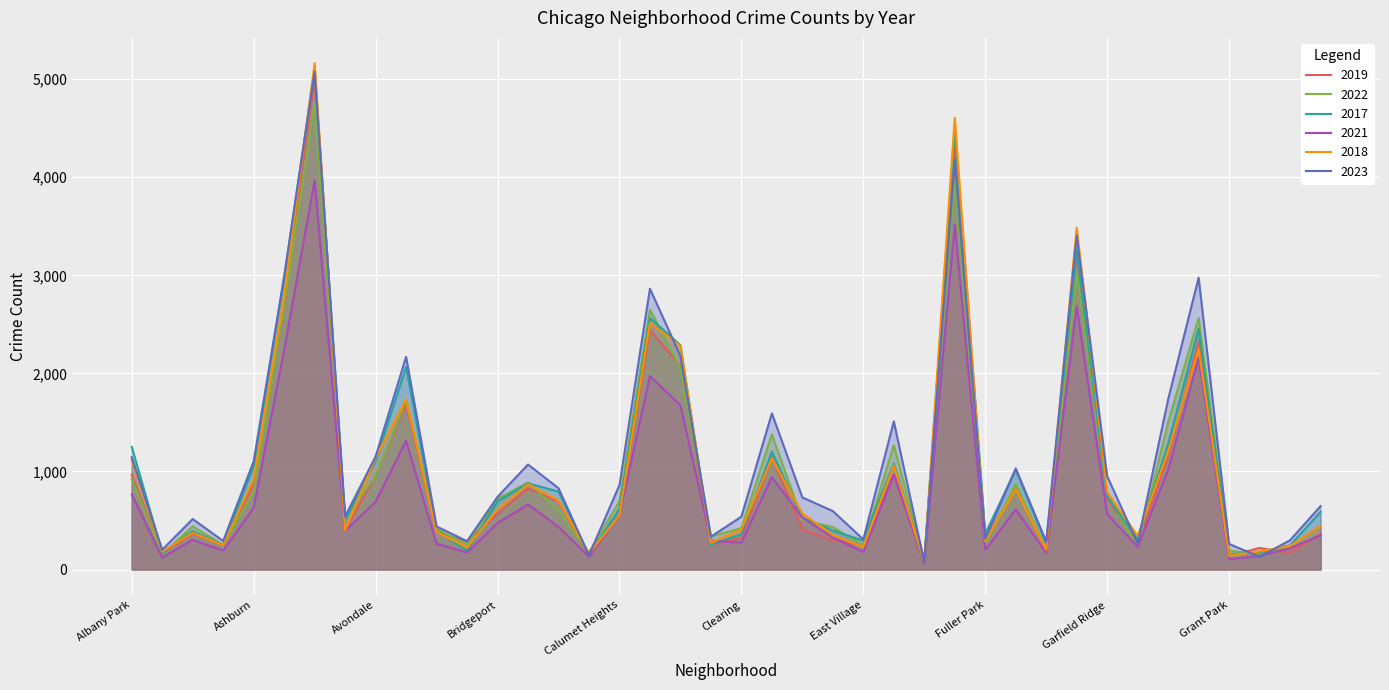

At Ashburn, list the series in order from smallest to largest.

2021, 2022, 2019, 2018, 2017, 2023